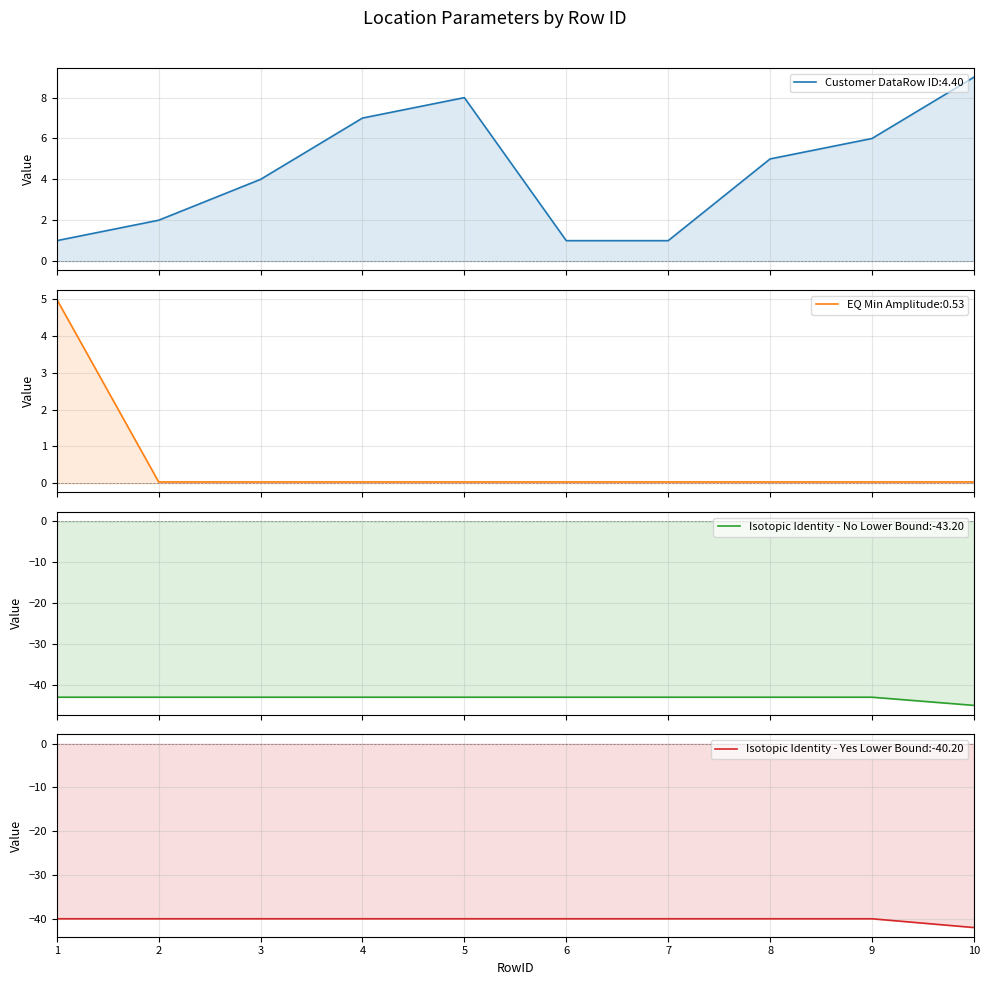

Reading left to right, list all the values displayed in this chart.

Isotopic Identity - No Lower Bound:-43.20: 1=-43	2=-43	3=-43	4=-43	5=-43	6=-43	7=-43	8=-43	9=-43	10=-45
Isotopic Identity - Yes Lower Bound:-40.20: 1=-40	2=-40	3=-40	4=-40	5=-40	6=-40	7=-40	8=-40	9=-40	10=-42